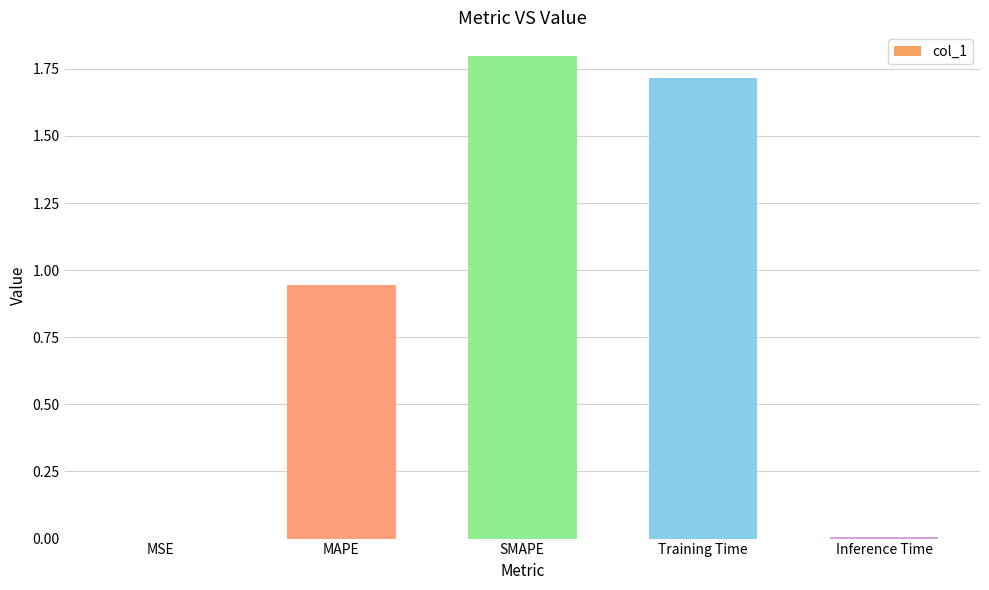

What is the maximum value shown in the chart?

1.8